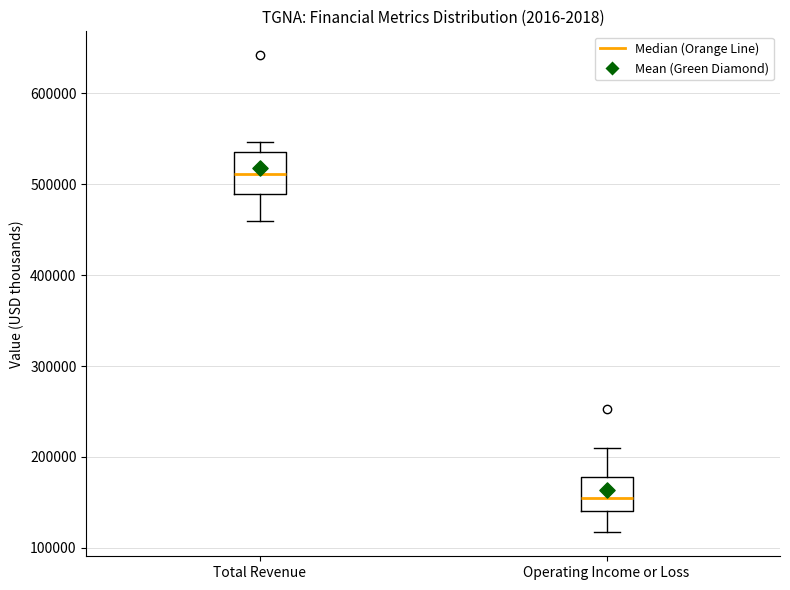

Reading left to right, read every box against the y-axis: the position of its median line, the range the box covers, and the ends of its whiskers. The values are not printed on the chart, so give them approximately, as read against the axis.

Total Revenue: median 510000, box 490000 to 540000, whiskers 460000 to 550000
Operating Income or Loss: median 150000, box 140000 to 180000, whiskers 120000 to 210000